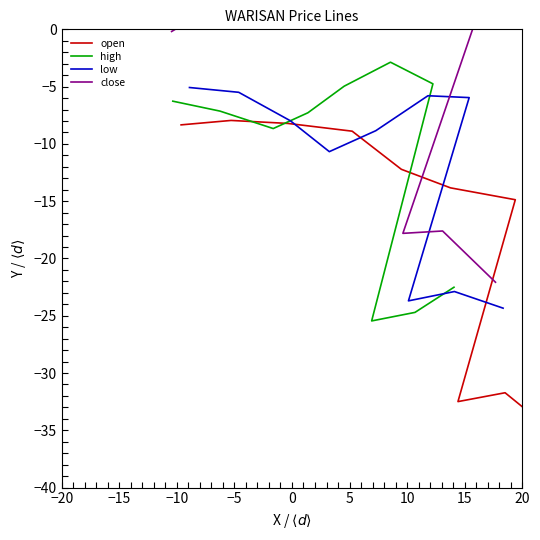

True or false: open and low cross at least once.

True